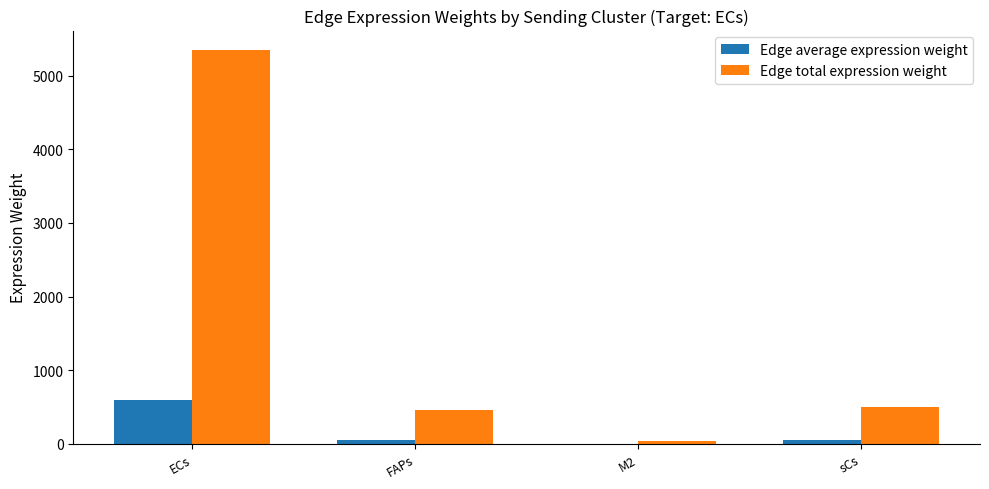

At which category is the sum across all series the highest?

ECs